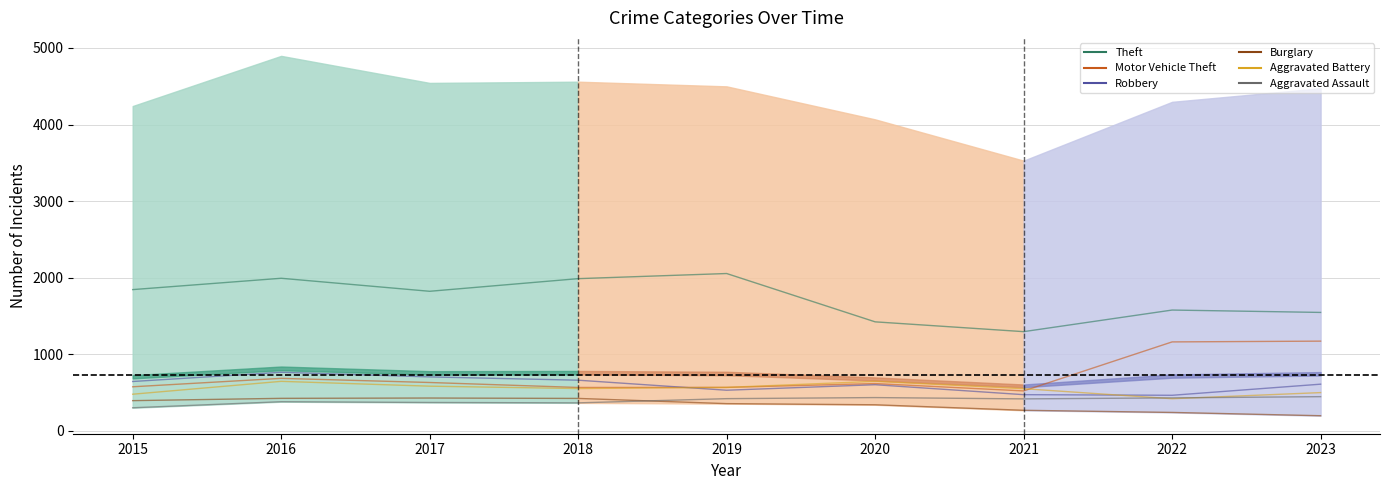

At which label does Aggravated Battery reach its peak?

2016